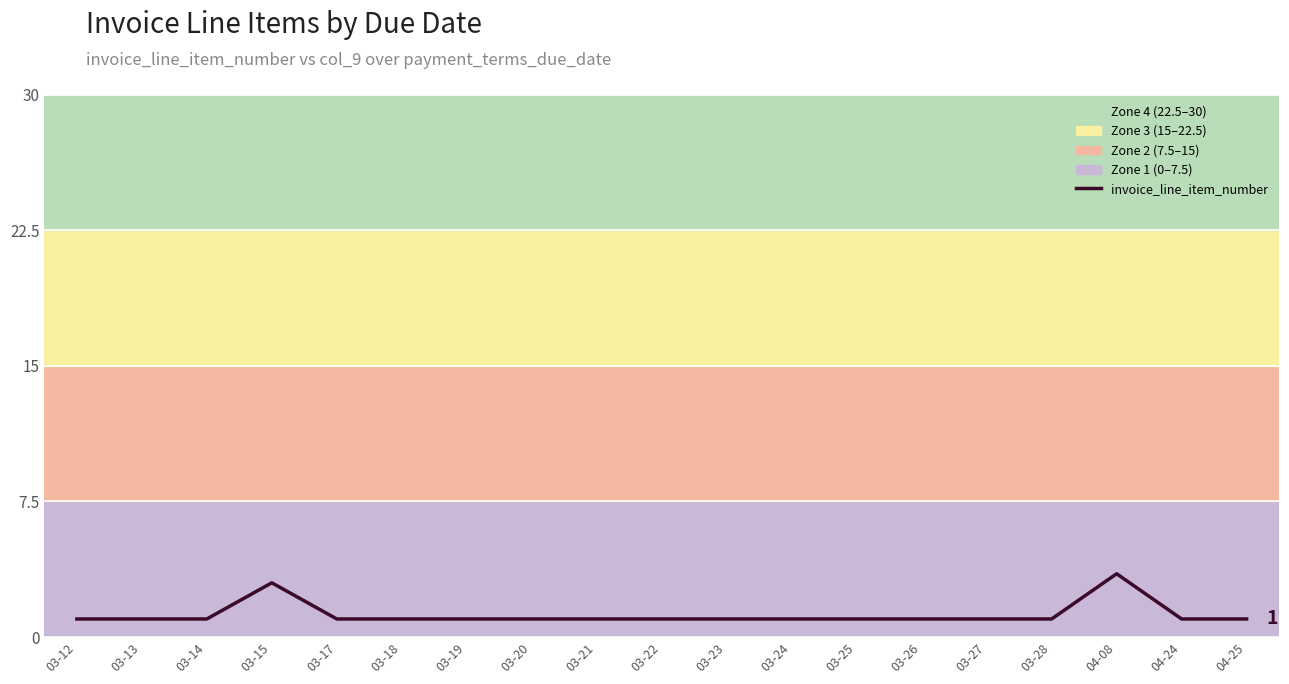

Approximately how many times larger is the value at 03-13 compared to 03-12?

1.0